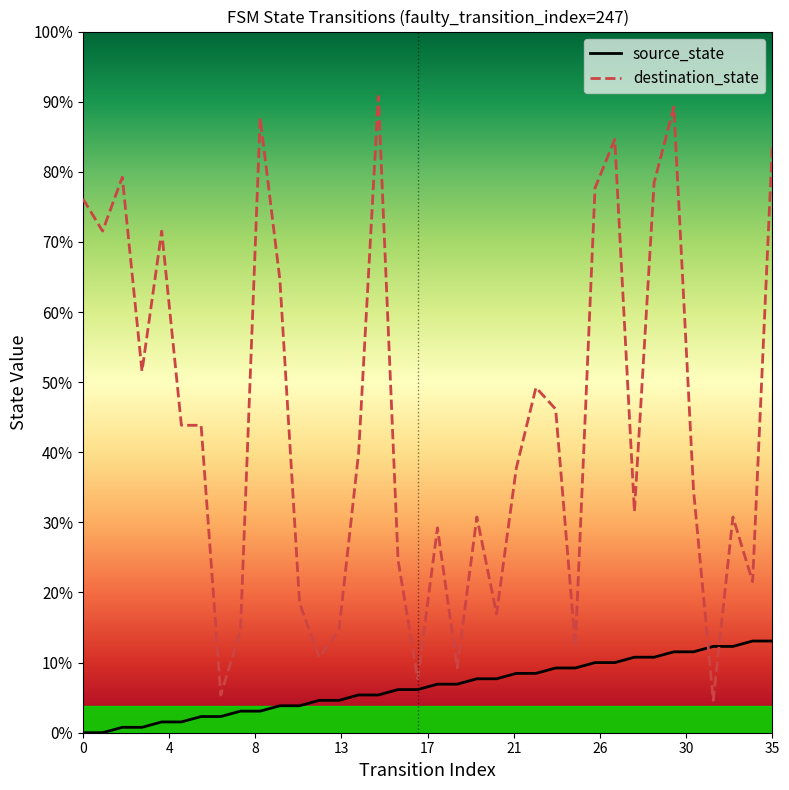

What are all the series names shown in the legend?

source_state, destination_state